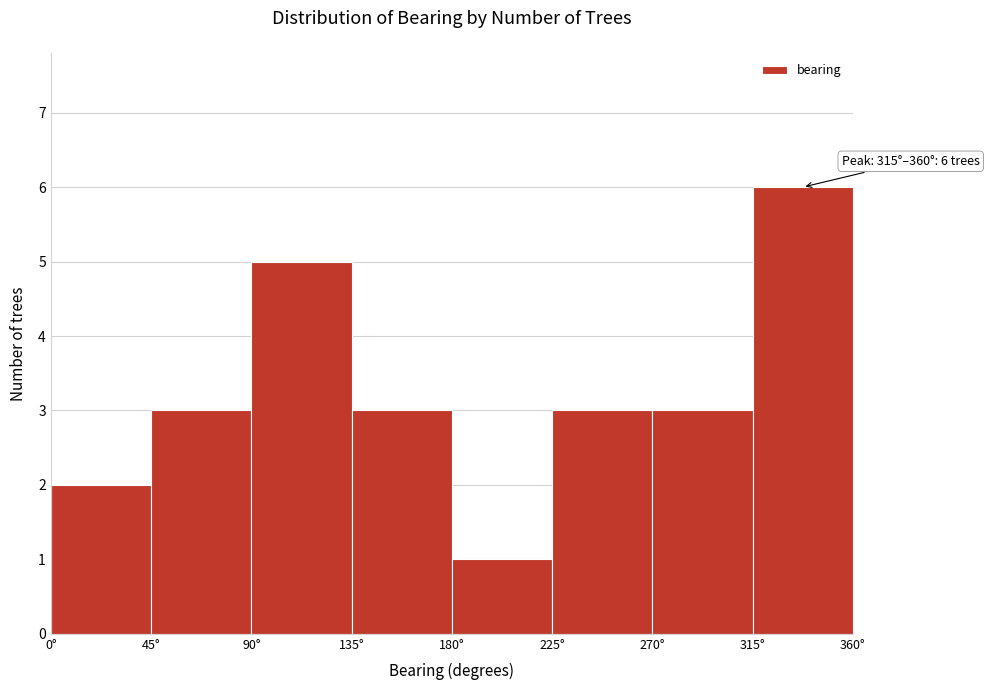

Which range on the x-axis has the tallest bar?

315 to 360